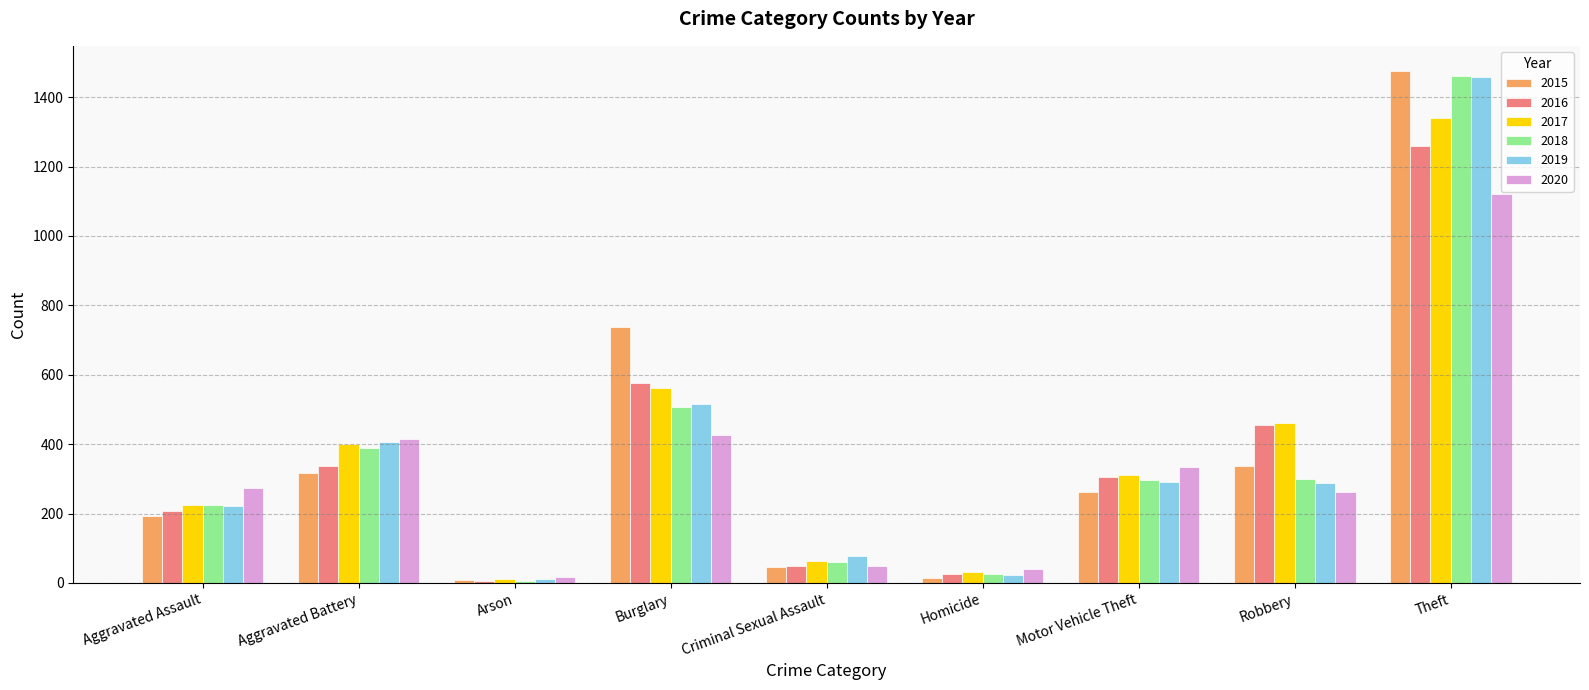

What are all the series names shown in the legend?

2015, 2016, 2017, 2018, 2019, 2020